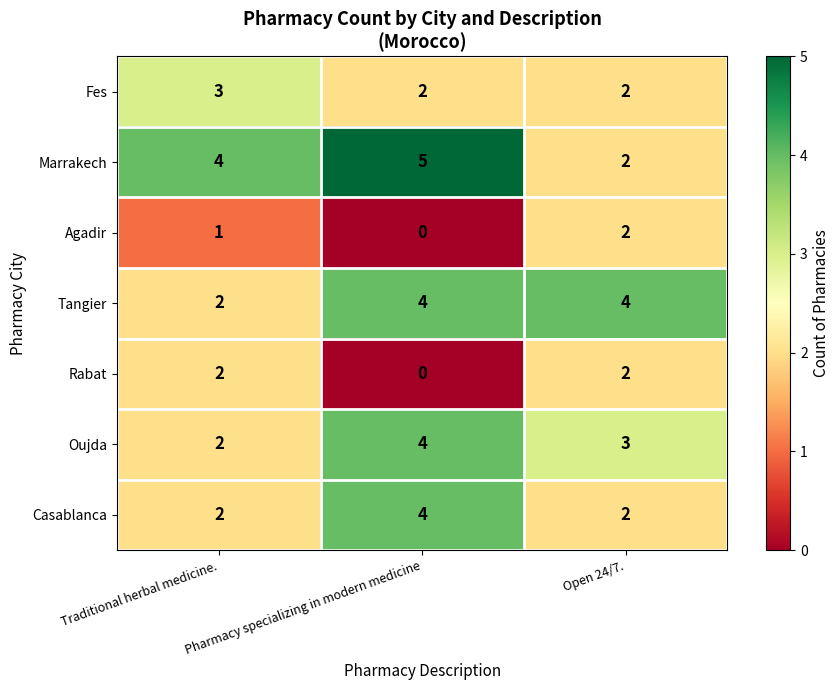

The Marrakech series shows 5 at Pharmacy specializing in modern medicine. True or false?

True